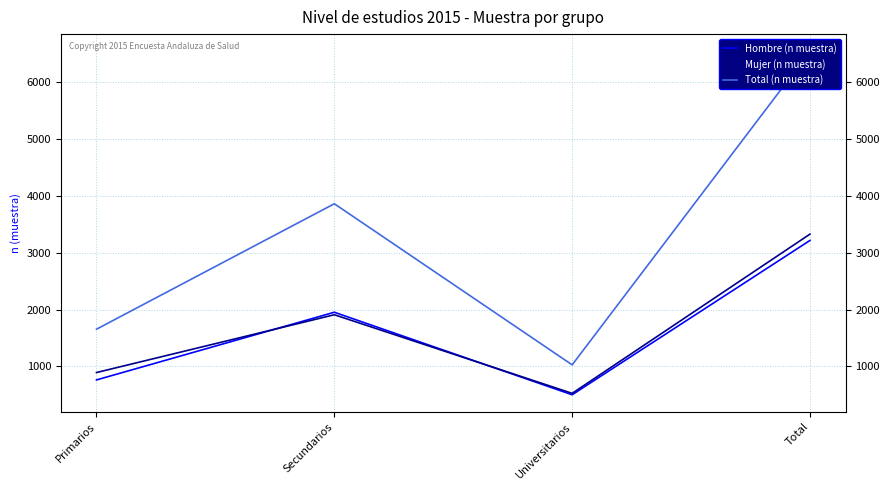

What is the spread (max minus min) of values at Secundarios?

1952